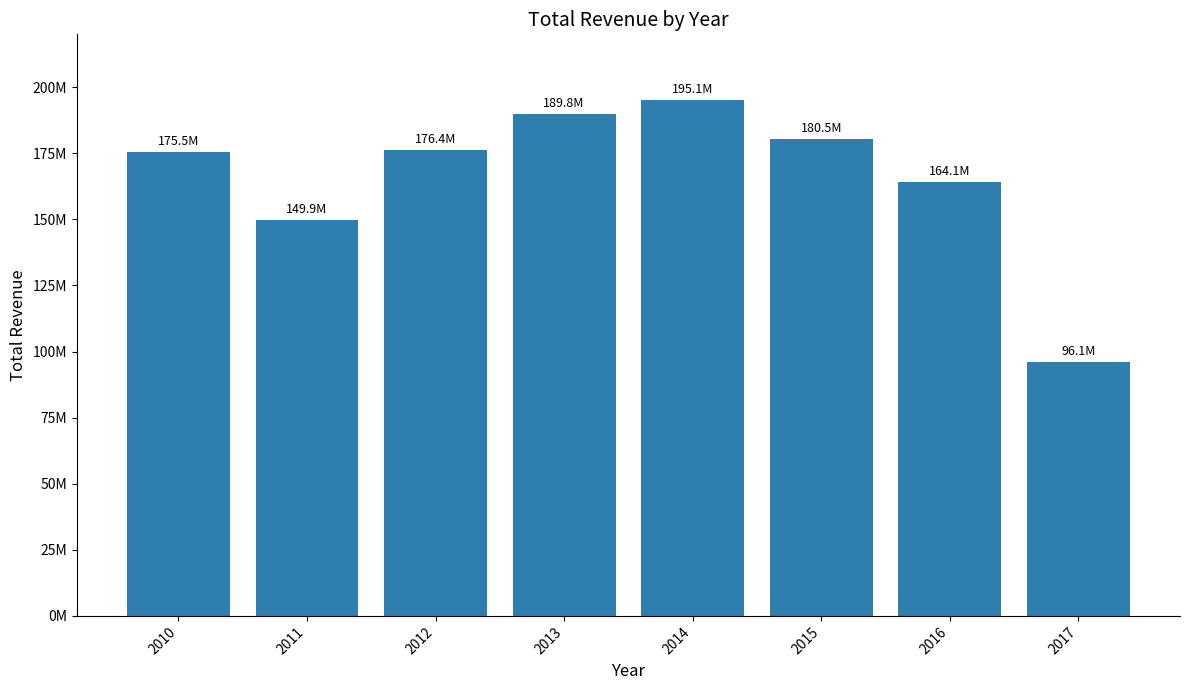

Count the number of values greater than 176391398.

4